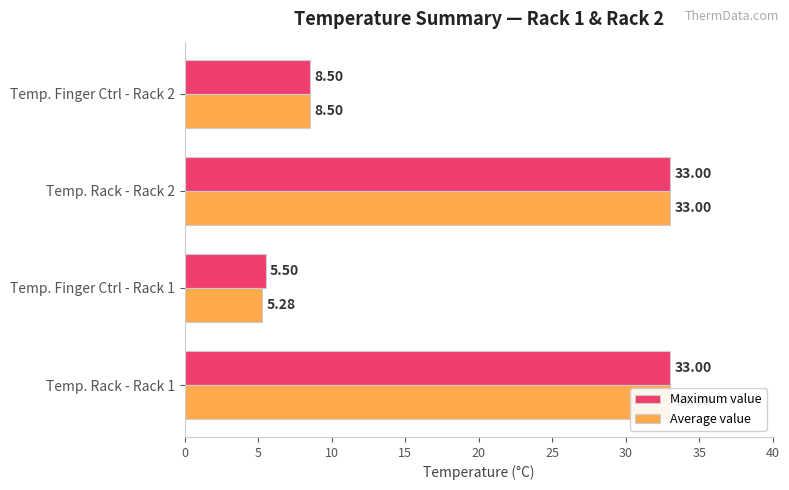

What is the maximum value shown in the chart?

33.0